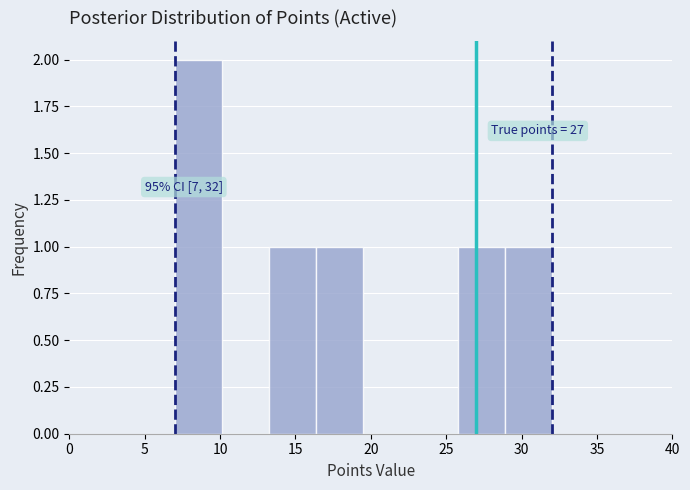

Which range on the x-axis has the tallest bar?

7.0 to 10.0